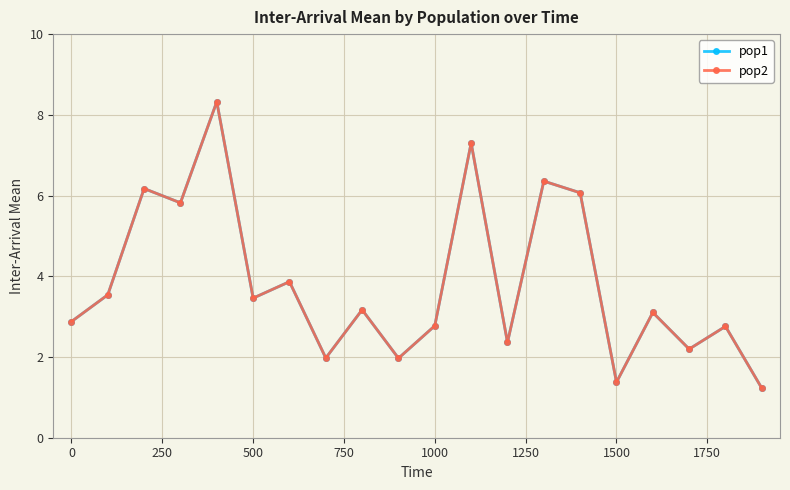

Does the chart have visible grid lines?

Yes